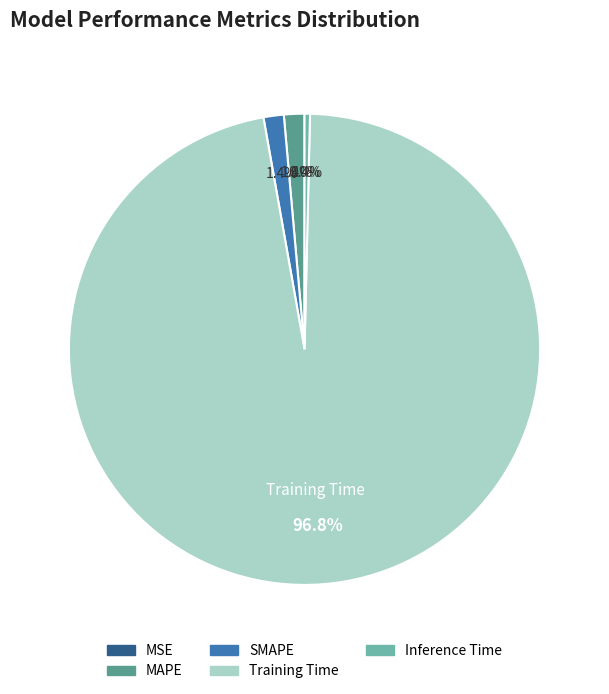

True or false: Inference Time accounts for 0% of the total.

True